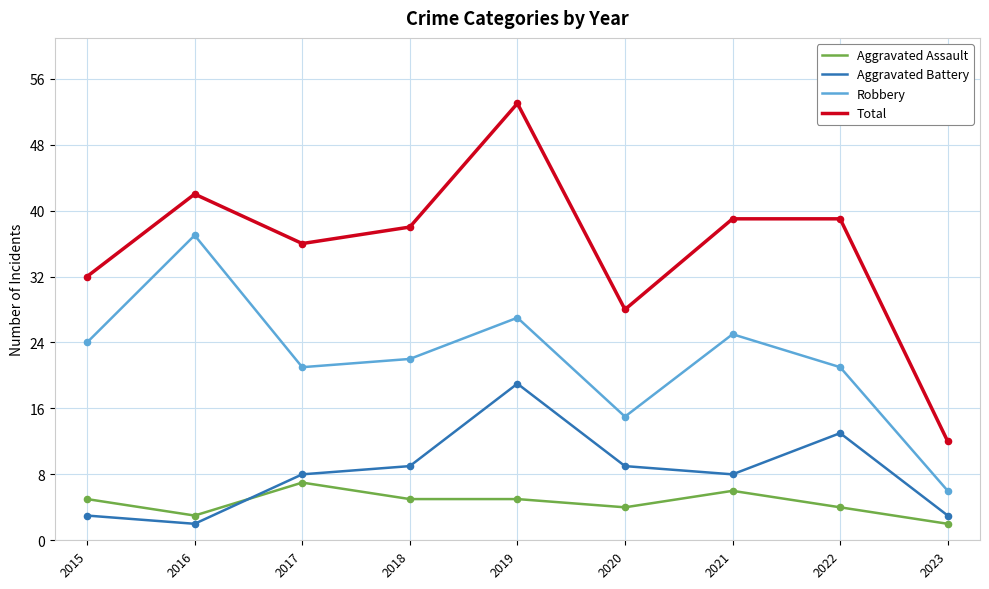

At how many categories does at least one series exceed 13?

8